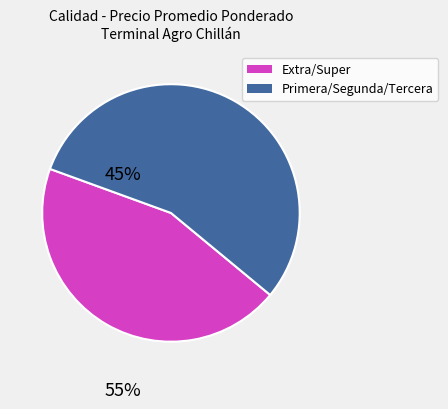

Does Extra/Super represent more than half of the total?

No